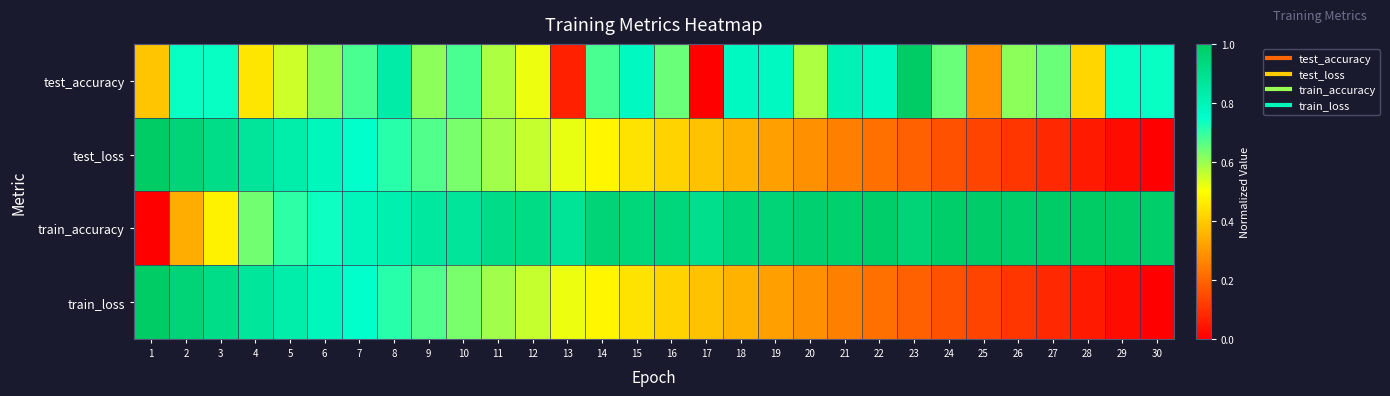

What is the maximum value shown in the chart?

1.0